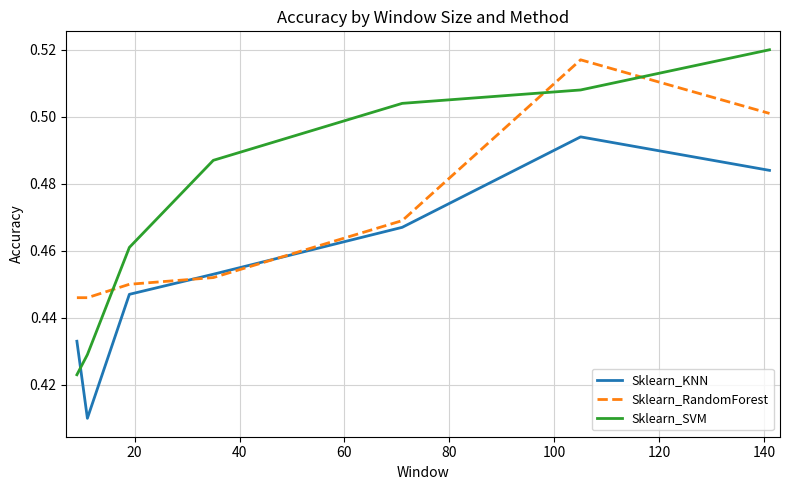

What are all the series names shown in the legend?

Sklearn_KNN, Sklearn_RandomForest, Sklearn_SVM